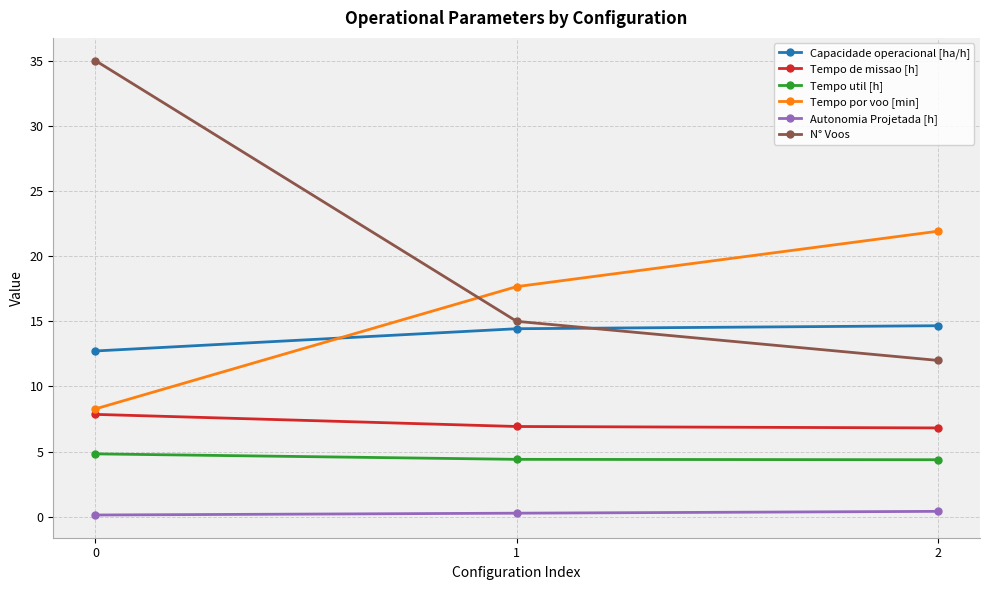

What is the average value of the Tempo por voo [min] series?

16.0